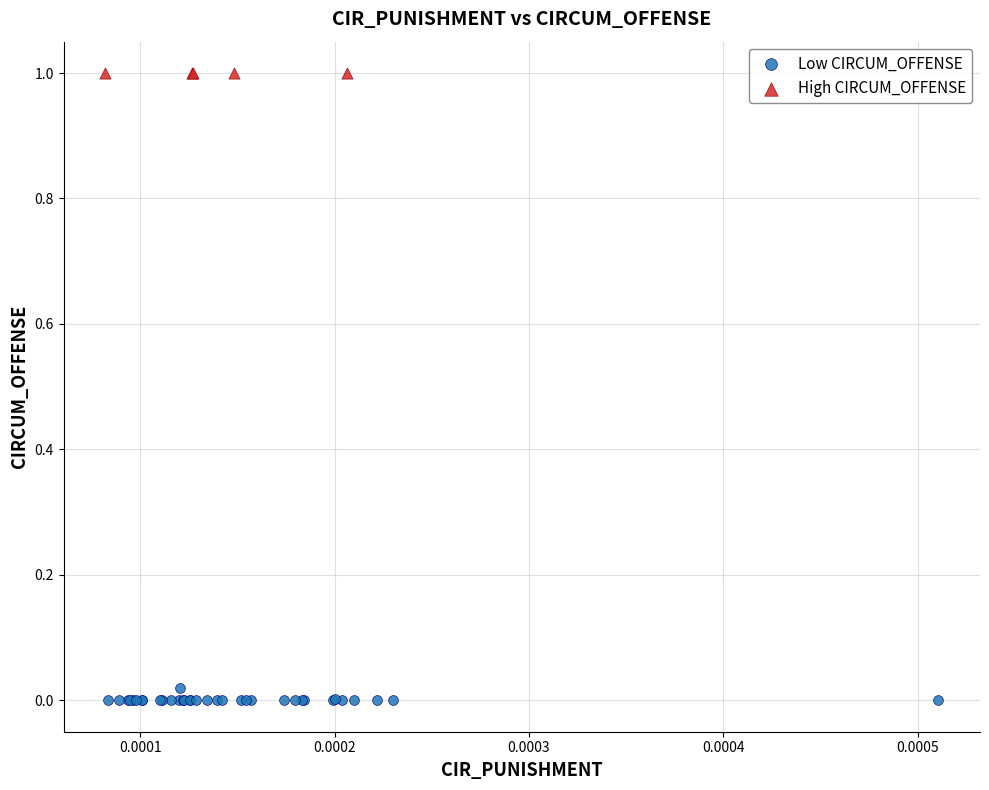

What are all the series names shown in the legend?

Low CIRCUM_OFFENSE, High CIRCUM_OFFENSE